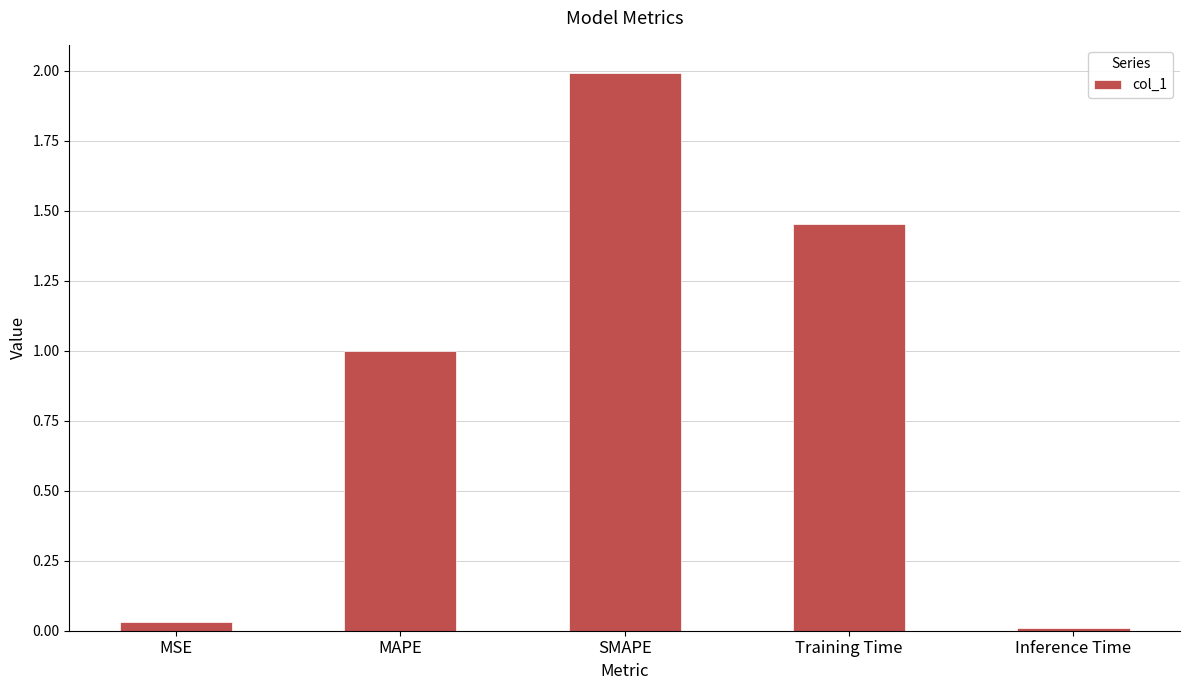

At which label is the value closest to 1?

MAPE